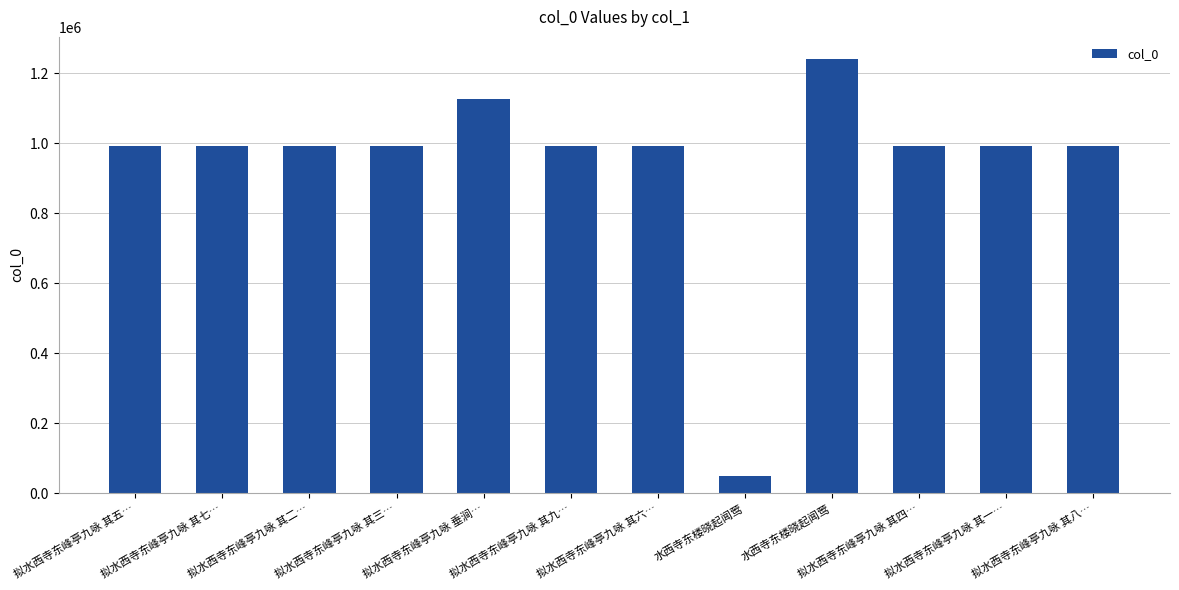

What is the difference between the second highest and minimum values?

1079083